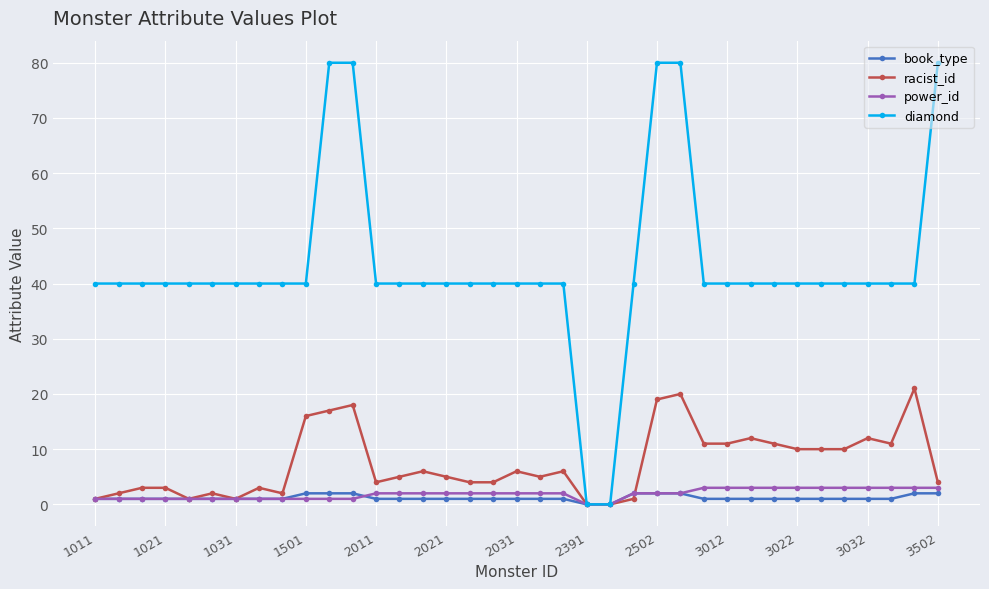

Which series has the largest range (max minus min)?

diamond